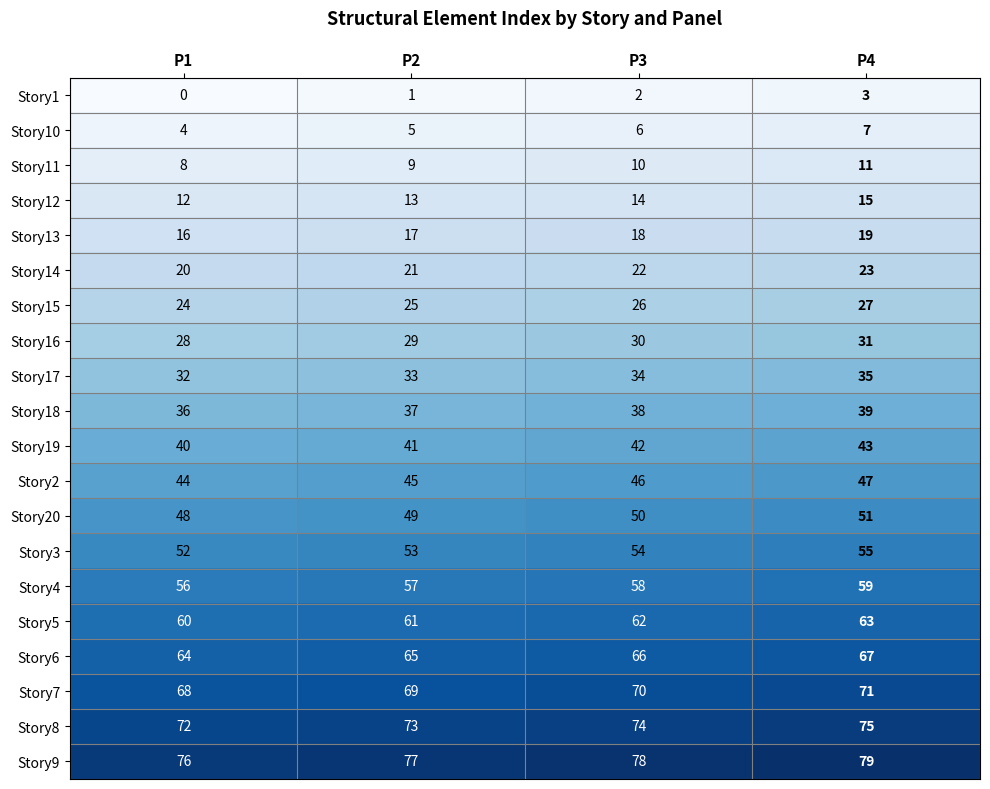

What is the difference between the highest and lowest values at P1?

76